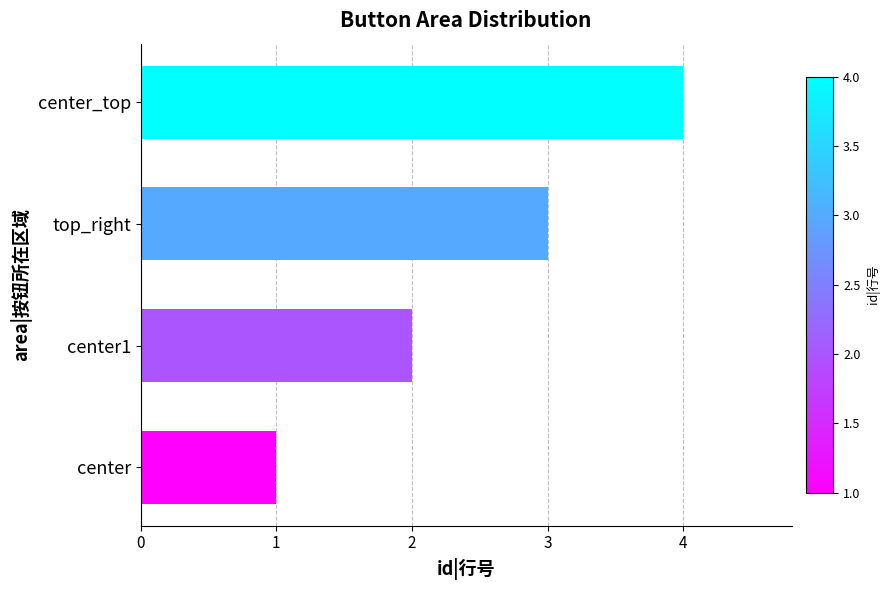

What is the change in value from center1 to top_right?

+1